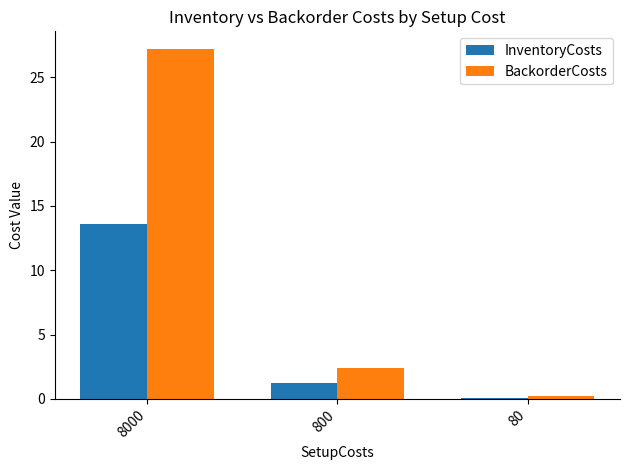

List the series in order of their overall mean, lowest first.

InventoryCosts, BackorderCosts